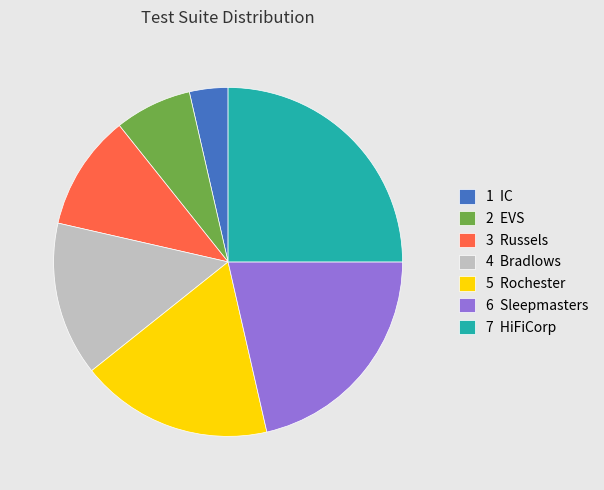

What is the ratio of the value at 5 Rochester to the value at 7 HiFiCorp?

0.7